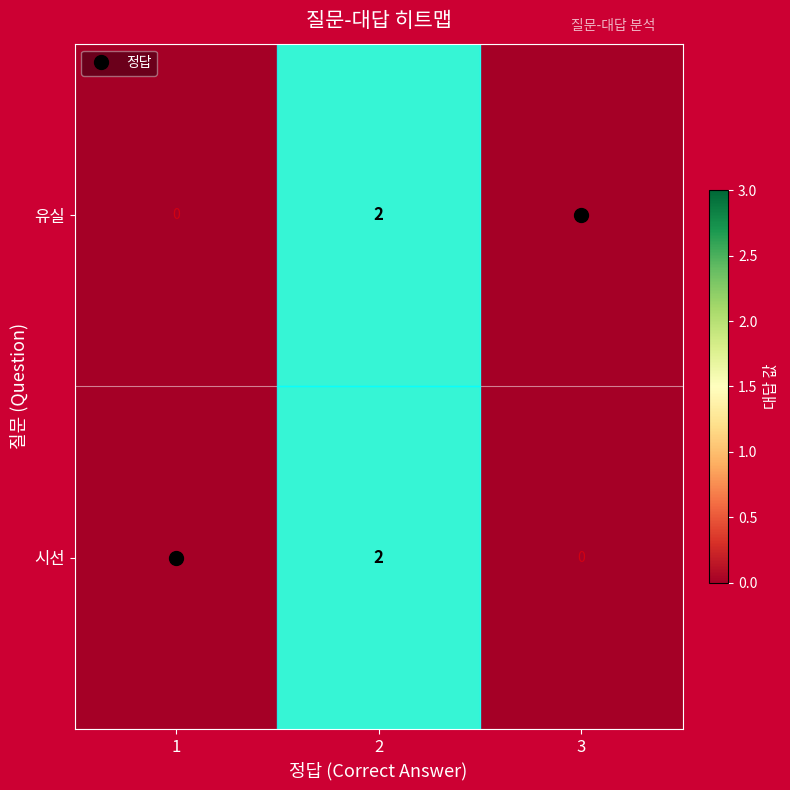

How many data points does each series have?

3